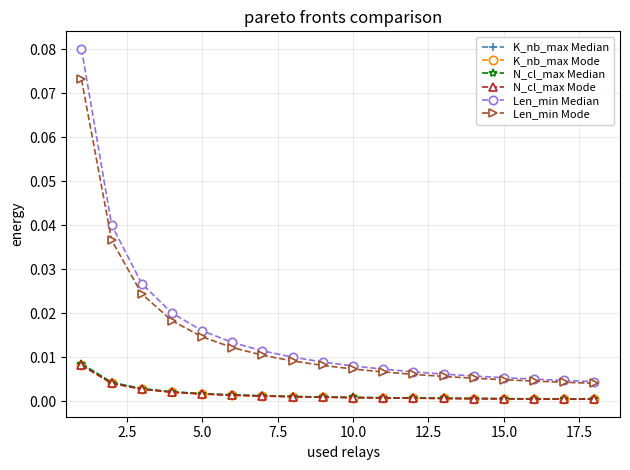

True or false: K_nb_max Median and Len_min Mode intersect in this chart.

False